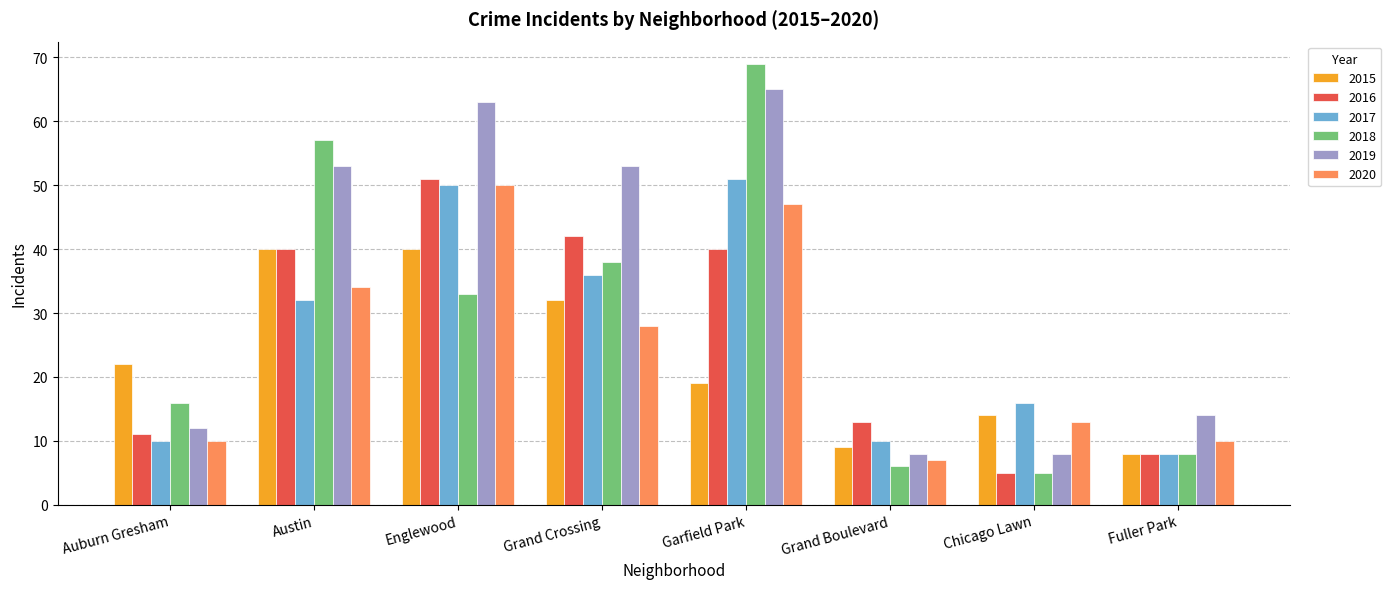

The 2020 series shows 56 at Austin. True or false?

False